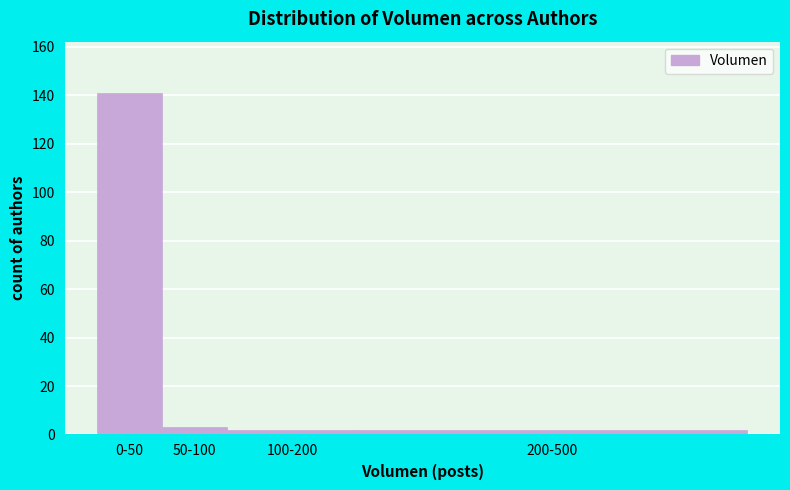

Reading left to right, what are all the values shown in this chart?

141	3	2	2